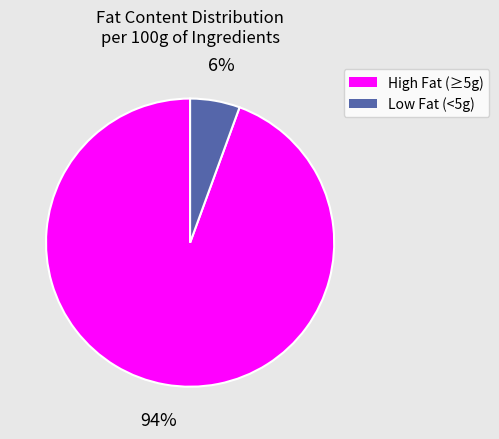

To the nearest percent, what is the average slice percentage?

50%